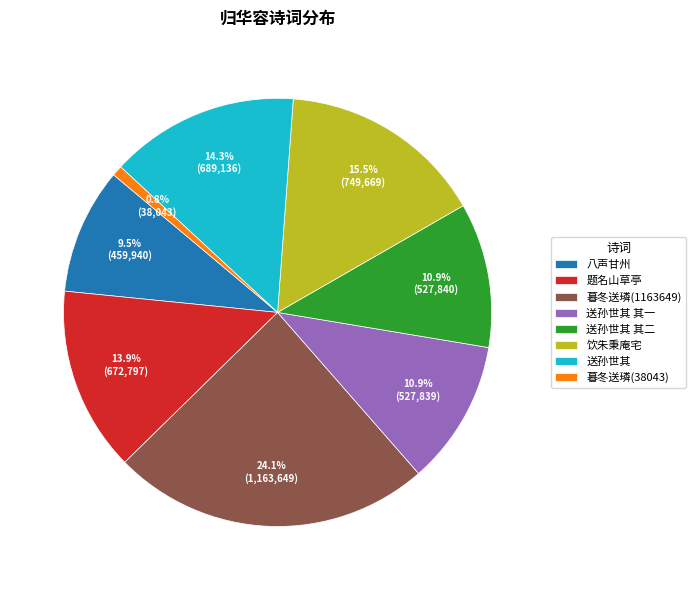

Count the number of slices in the pie.

8